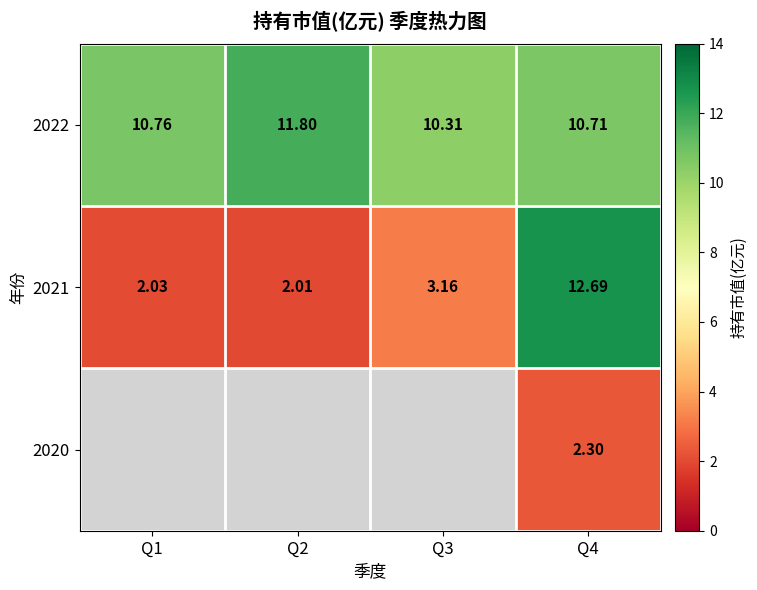

What is the maximum value shown in the chart?

12.7